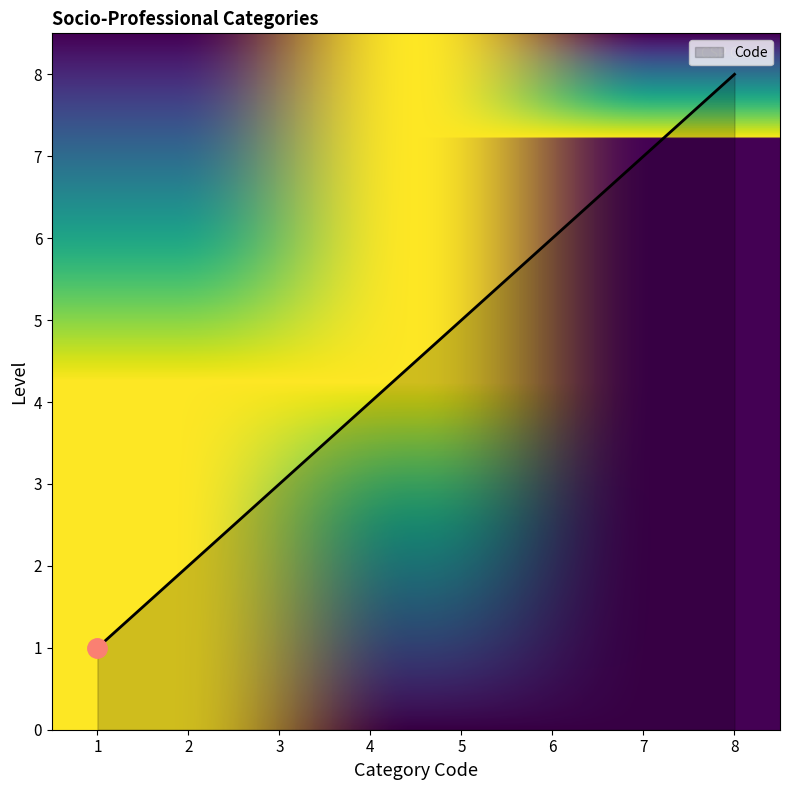

What is the approximate value at 2?

2